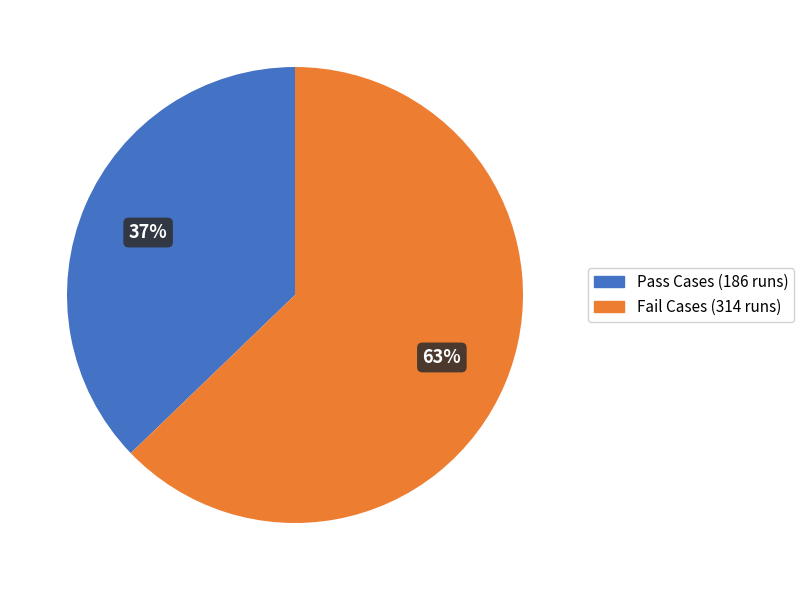

What percentage is the Pass Cases slice, to the nearest percent?

37%